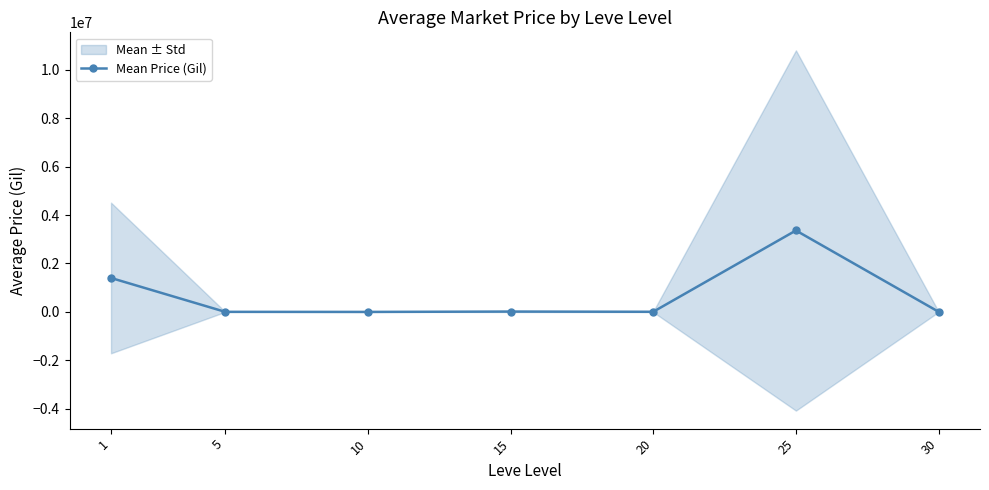

What is the sum of the values at 5 and 10?

3166.3